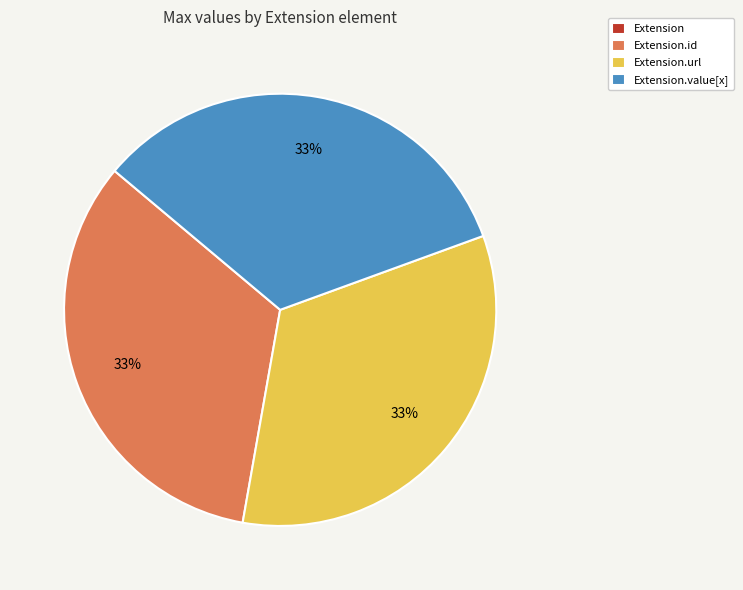

To the nearest percent, what is the average slice percentage?

25%